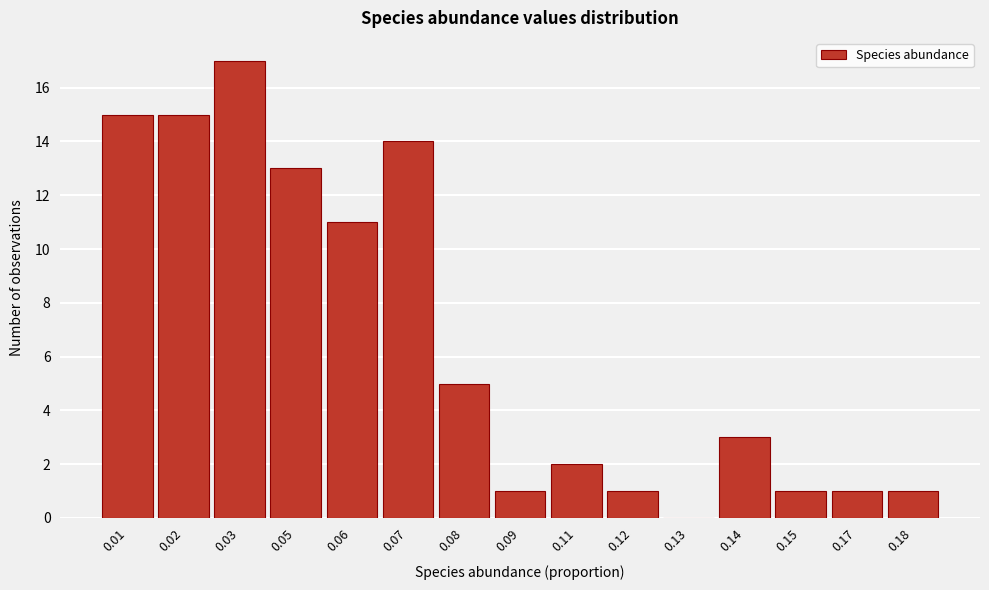

Reading left to right, what are all the values shown in this chart?

0.01=15	0.02=15	0.03=17	0.05=13	0.06=11	0.07=14	0.08=5	0.09=1	0.11=2	0.12=1	0.13=0	0.14=3	0.15=1	0.17=1	0.18=1